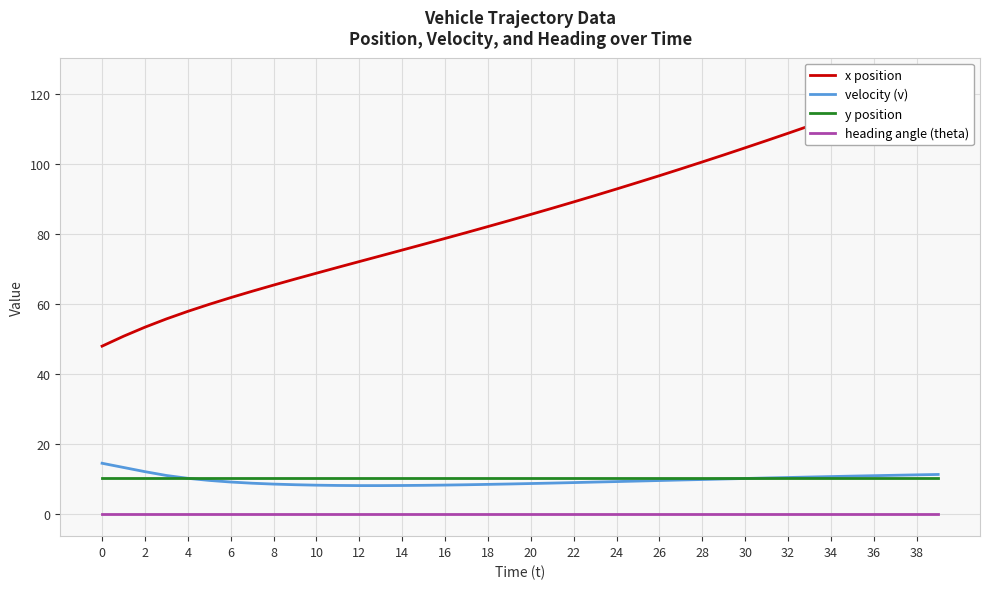

What is the highest value of the y position series?

10.5